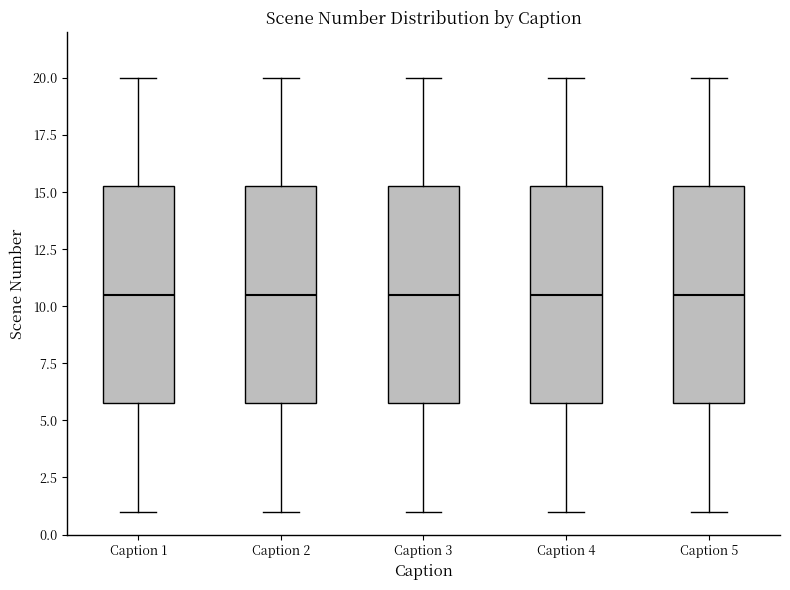

Reading left to right, transcribe this box plot: for each box, give where its median line is, the range the box spans, and where its two whiskers end, as read against the y-axis. The values are not printed on the chart, so give them approximately, as read against the axis.

Caption 1: median 10.5, box 6.0 to 15.5, whiskers 1.0 to 20.0
Caption 2: median 10.5, box 6.0 to 15.5, whiskers 1.0 to 20.0
Caption 3: median 10.5, box 6.0 to 15.5, whiskers 1.0 to 20.0
Caption 4: median 10.5, box 6.0 to 15.5, whiskers 1.0 to 20.0
Caption 5: median 10.5, box 6.0 to 15.5, whiskers 1.0 to 20.0